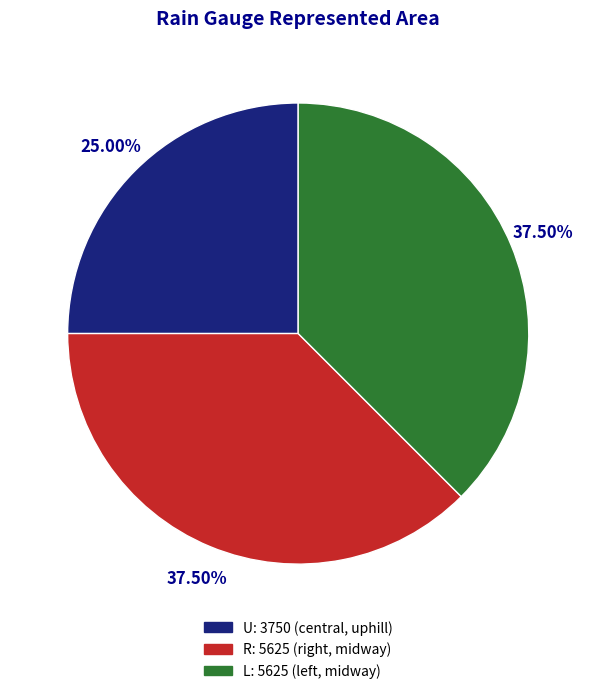

True or false: U accounts for 25% of the total.

True